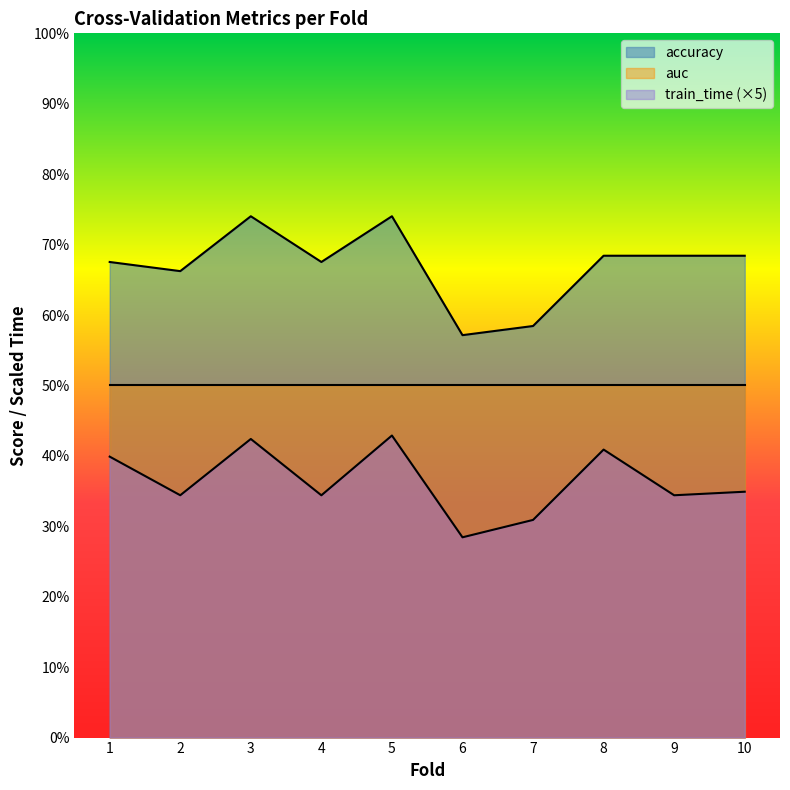

True or false: train_time has a value of 0.3 at 4.

True